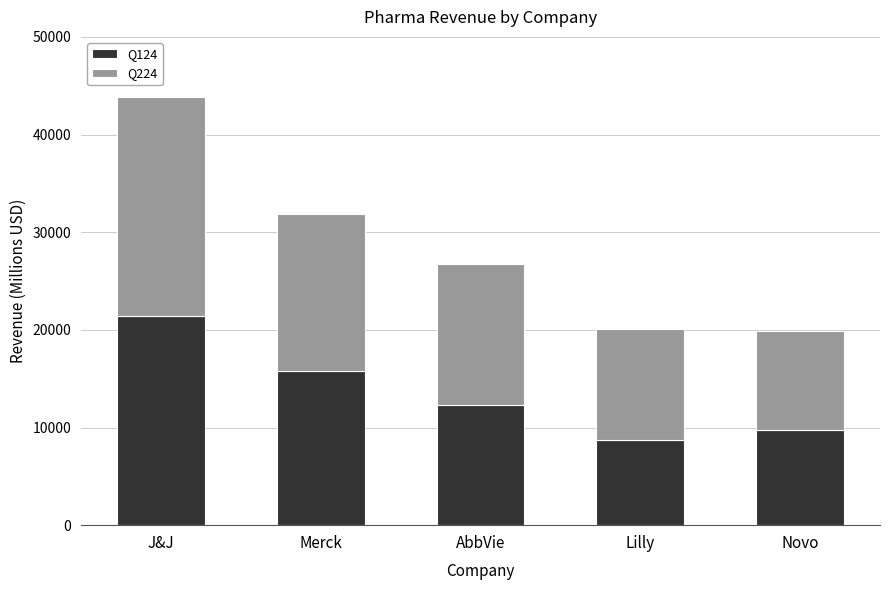

How many data points does each series have?

5